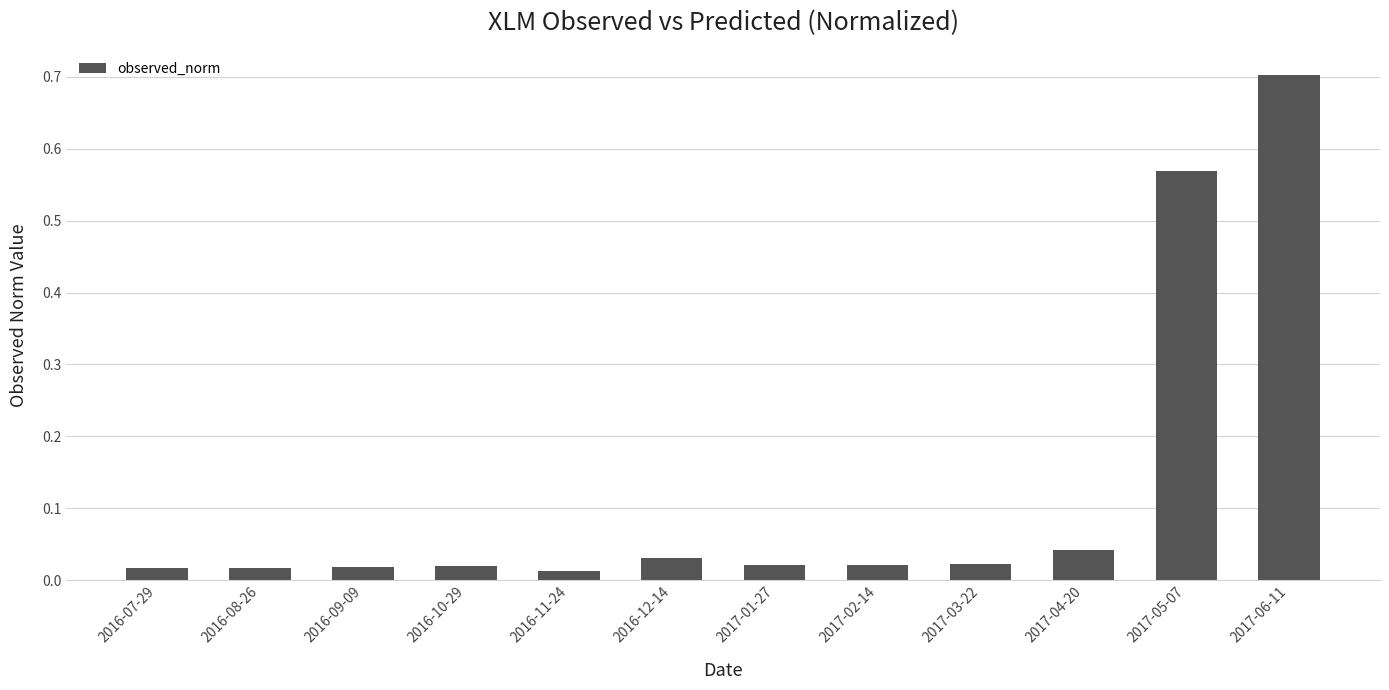

Which category has the highest value across all series?

2017-06-11